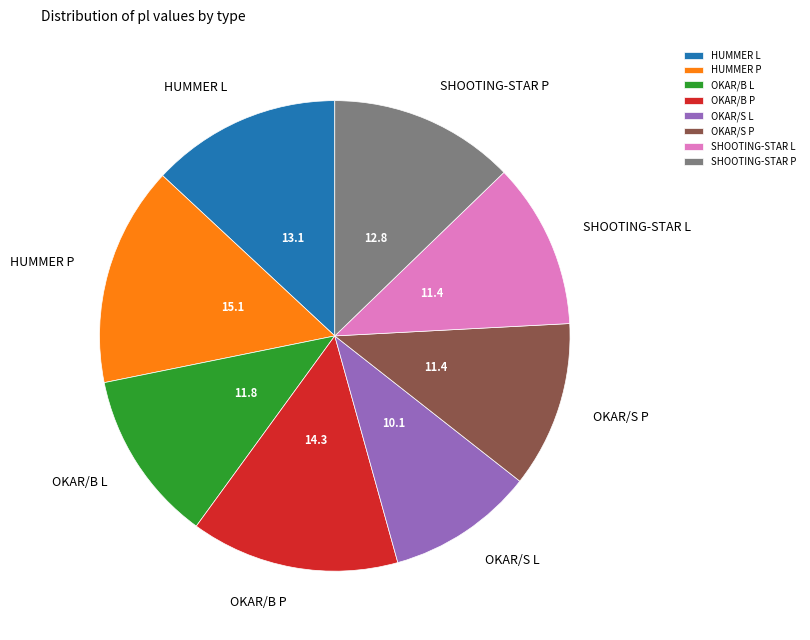

How many slices are in this pie chart?

8